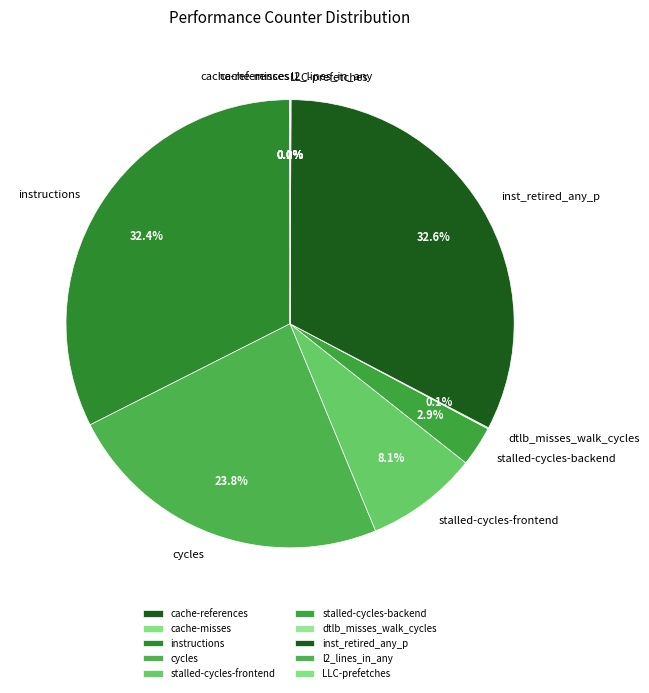

How much of the chart is everything except cycles?

76.2%